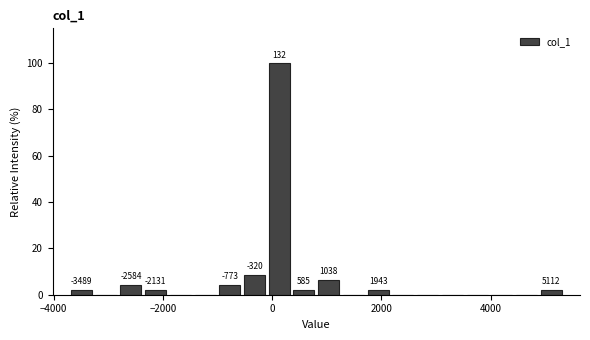

Read against the x-axis, roughly where is the centre of the tallest bar?

200